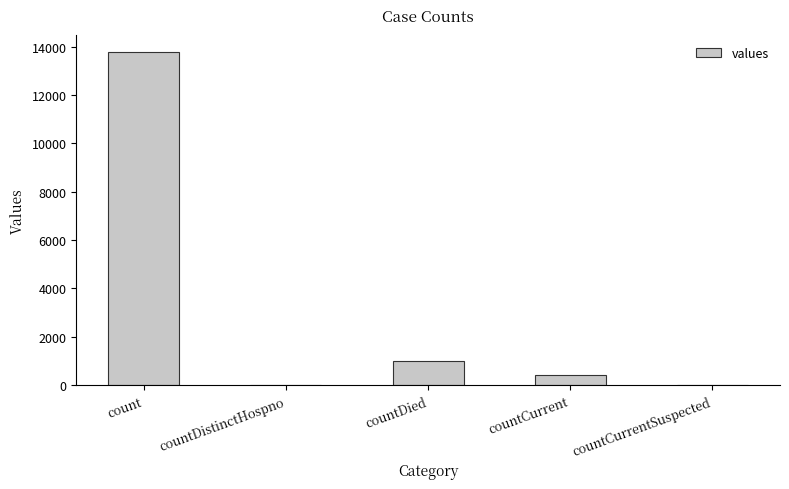

At which label is the value closest to 6889?

countDied